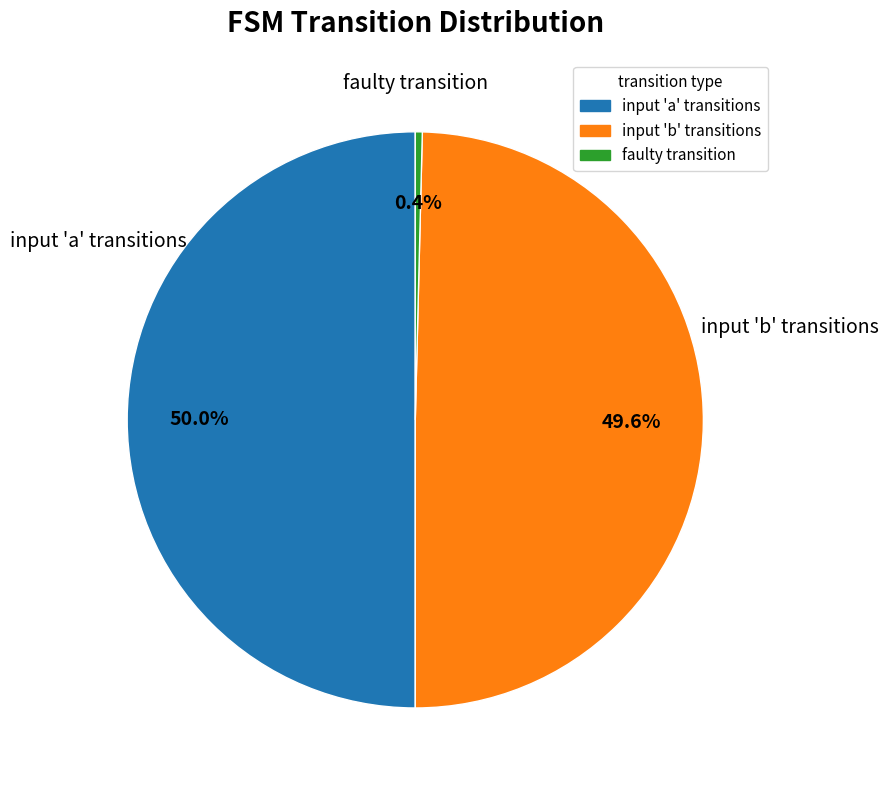

Count the number of slices in the pie.

3